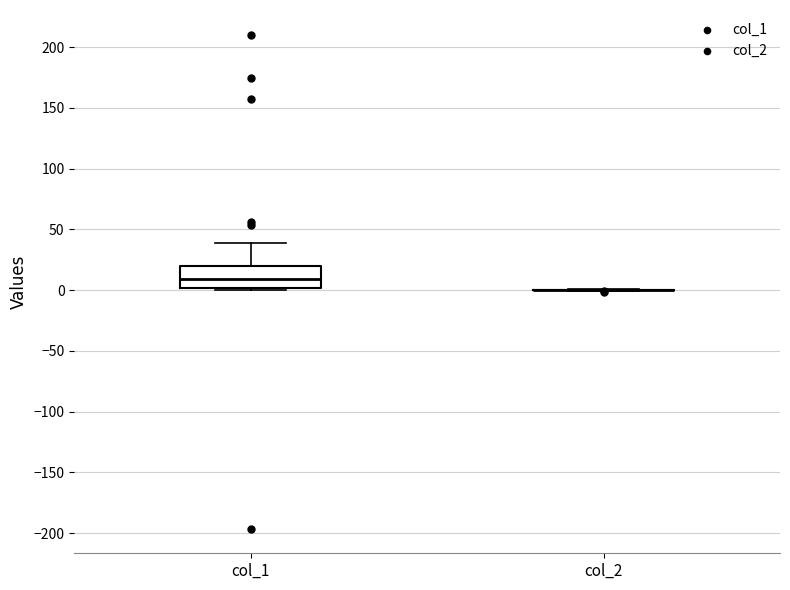

Reading left to right, read every box against the y-axis: the position of its median line, the range the box covers, and the ends of its whiskers. The values are not printed on the chart, so give them approximately, as read against the axis.

col_1: median 10, box 0 to 20, whiskers 0 (just below the box's lower edge) to 40
col_2: box collapsed to a line at 0, whiskers 0 to 0